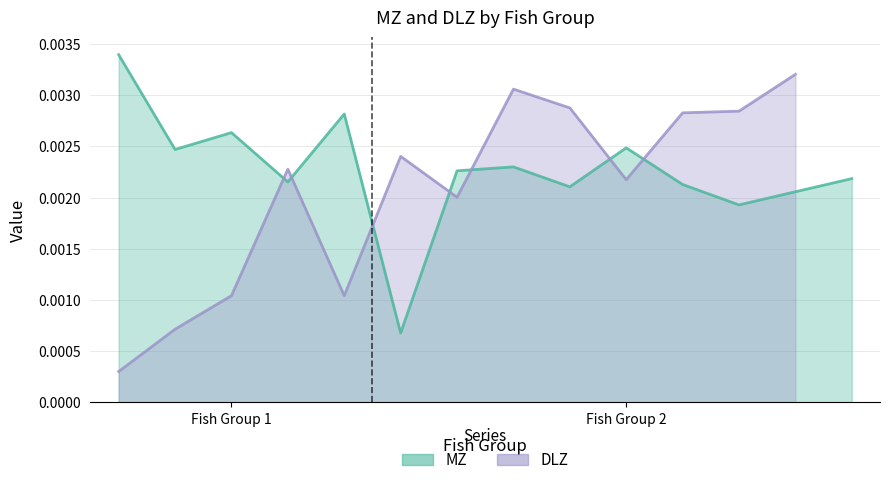

Which has a higher value, fish or 8?

8